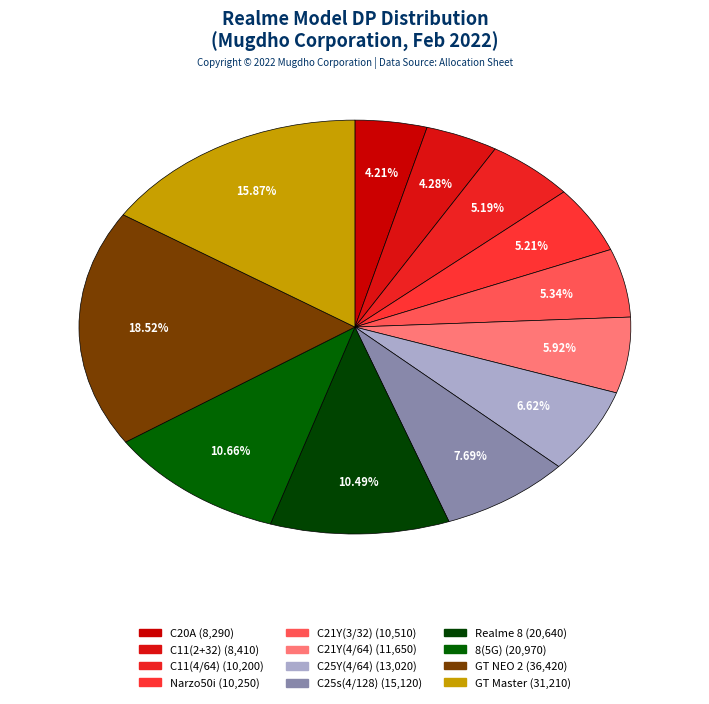

What percentage is the GT Master slice, to the nearest percent?

16%